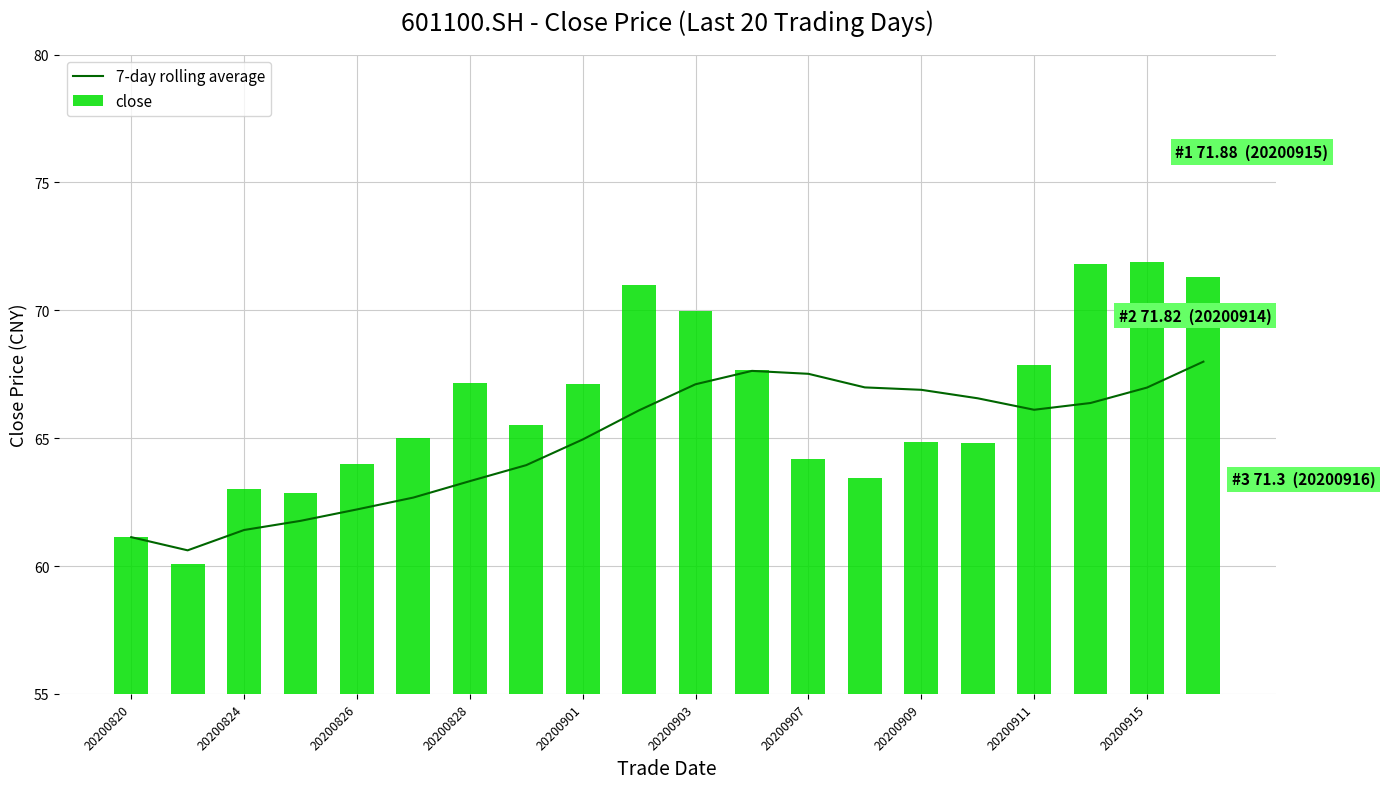

True or false: 7-day rolling average has a value of 41.3 at 20200828.

False